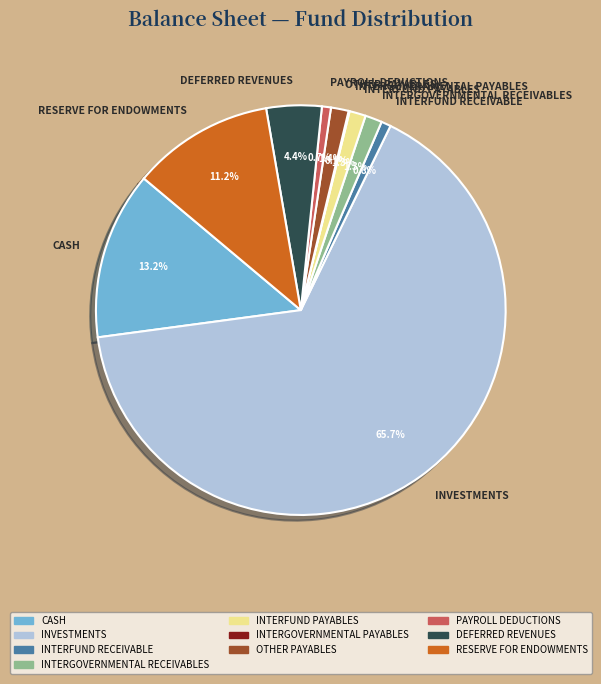

Which has a higher value, RESERVE FOR ENDOWMENTS or INVESTMENTS?

INVESTMENTS